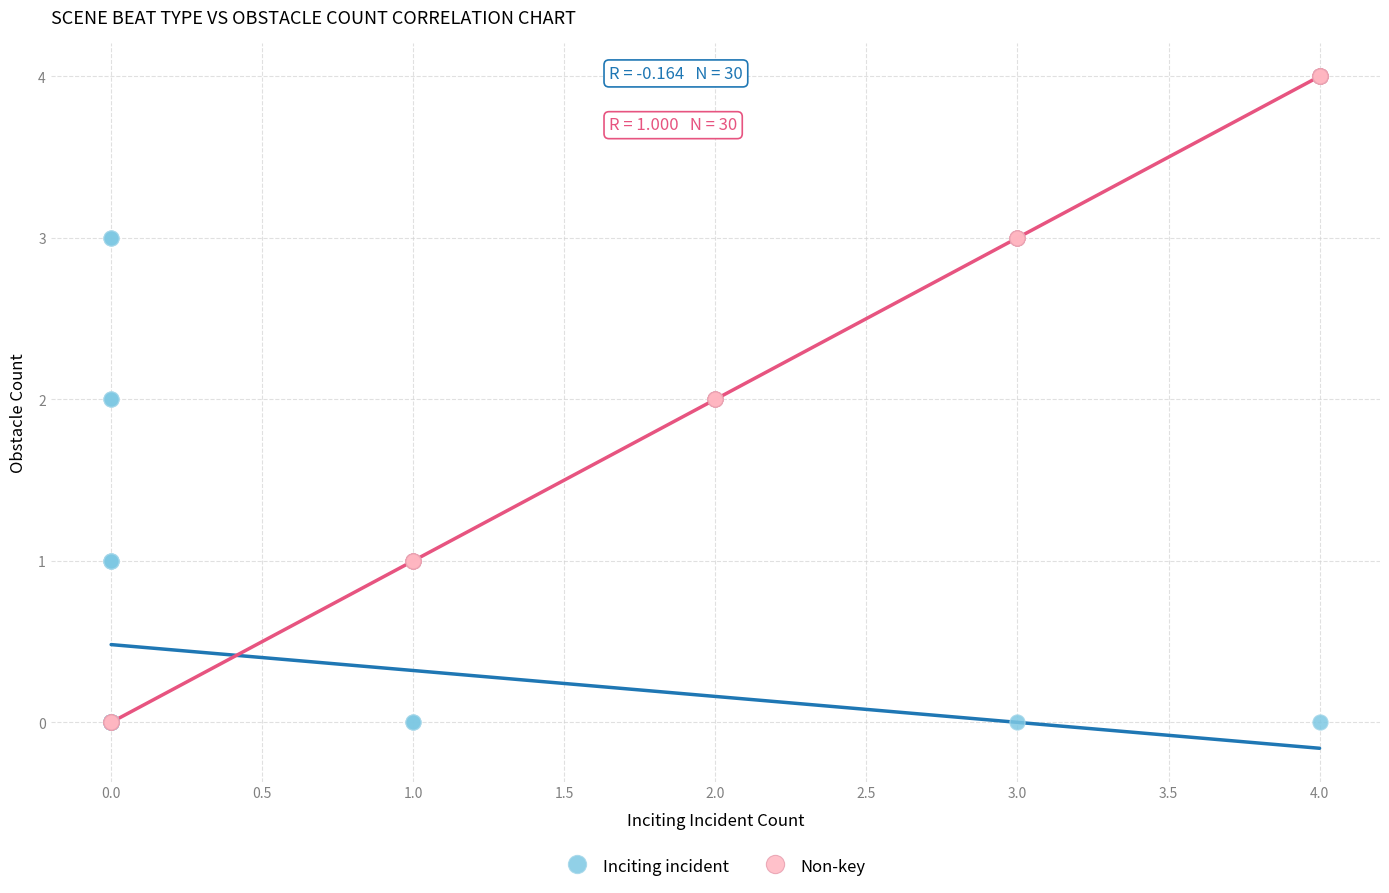

Which series has the largest Y range (max minus min)?

Non-key